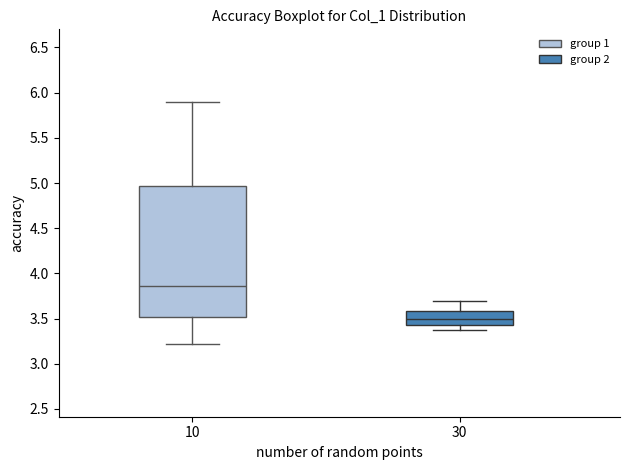

Reading left to right, read every box against the y-axis: the position of its median line, the range the box covers, and the ends of its whiskers. The values are not printed on the chart, so give them approximately, as read against the axis.

10: median 3.85, box 3.50 to 4.95, whiskers 3.20 to 5.90
30: median 3.50, box 3.45 to 3.60, whiskers 3.35 to 3.70